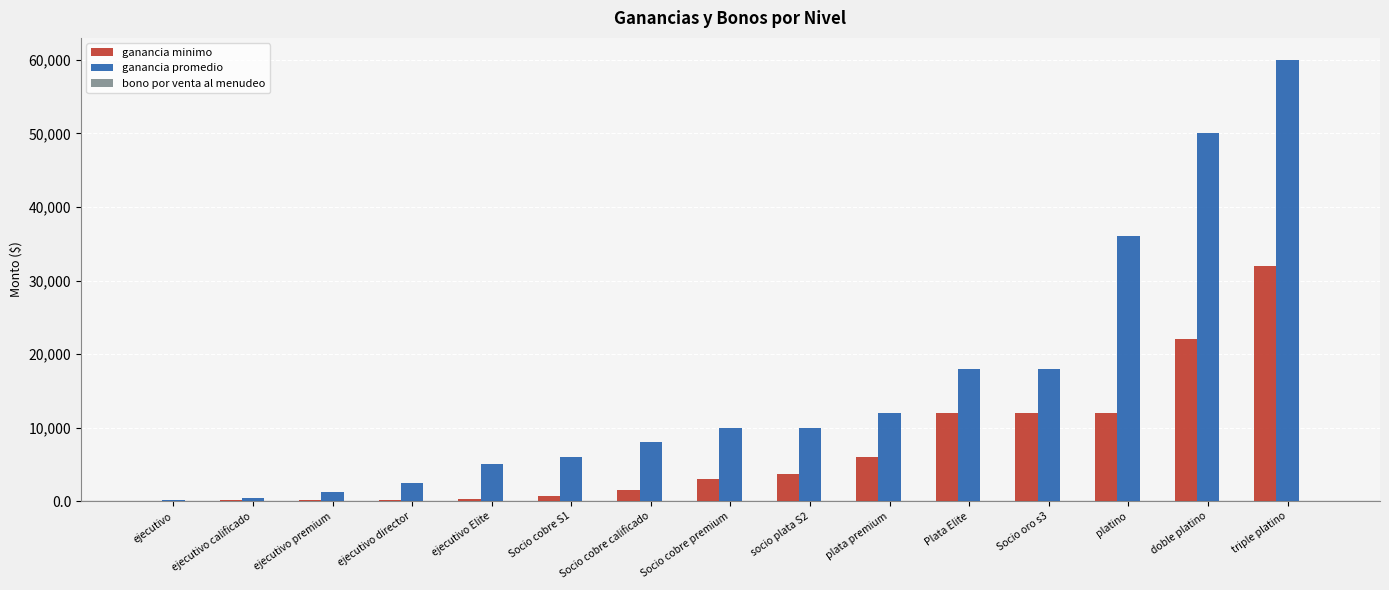

Count the number of categories in the chart.

15